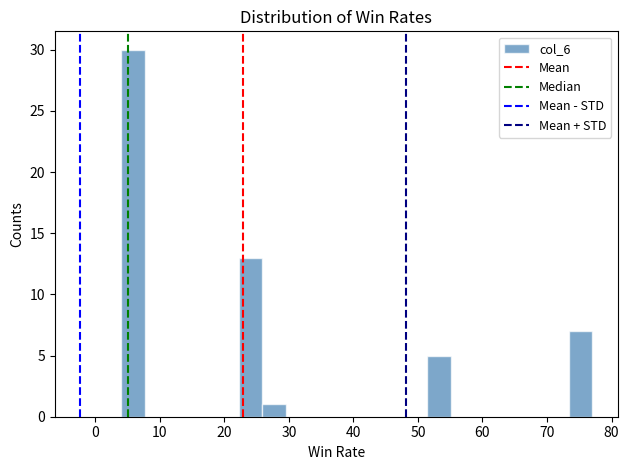

Around what value on the x-axis is the tallest bar? Give the approximate position of its centre, as read against the axis.

6